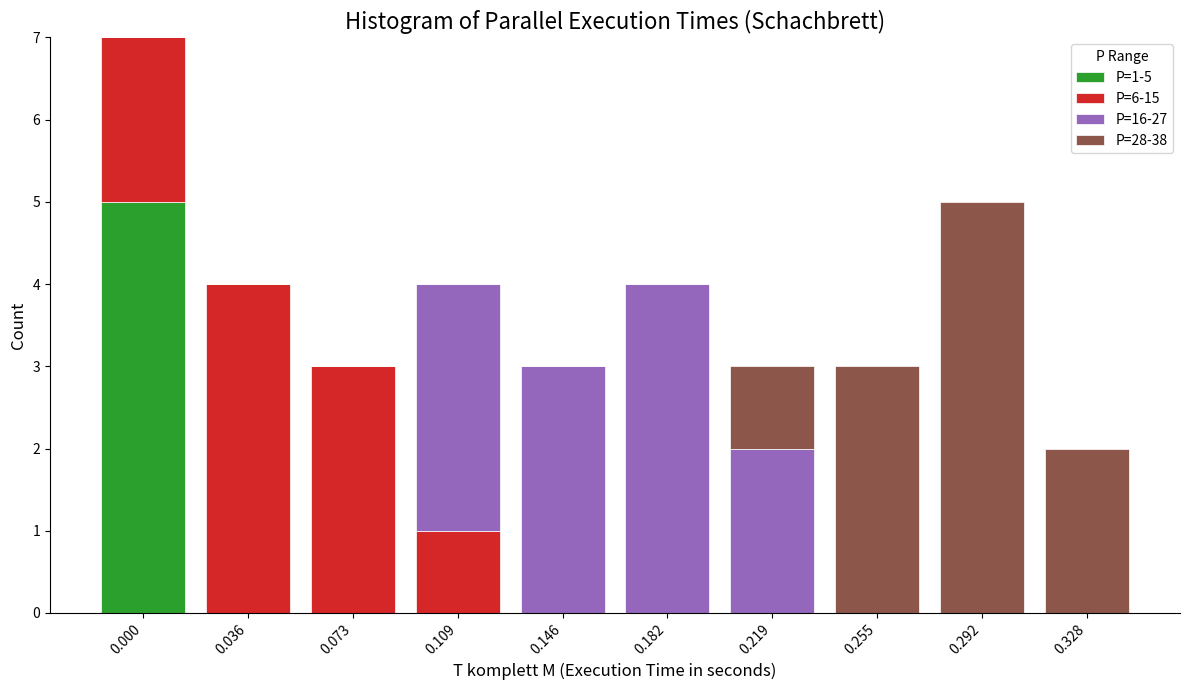

The value of P=1-5 at 0.219 is 0. True or false?

True